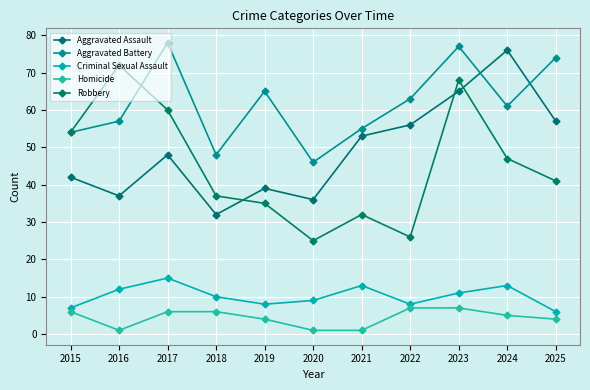

Reading right to left, list all the values displayed in this chart.

Aggravated Assault: 57	76	65	56	53	36	39	32	48	37	42
Aggravated Battery: 74	61	77	63	55	46	65	48	78	57	54
Criminal Sexual Assault: 6	13	11	8	13	9	8	10	15	12	7
Homicide: 4	5	7	7	1	1	4	6	6	1	6
Robbery: 41	47	68	26	32	25	35	37	60	72	54